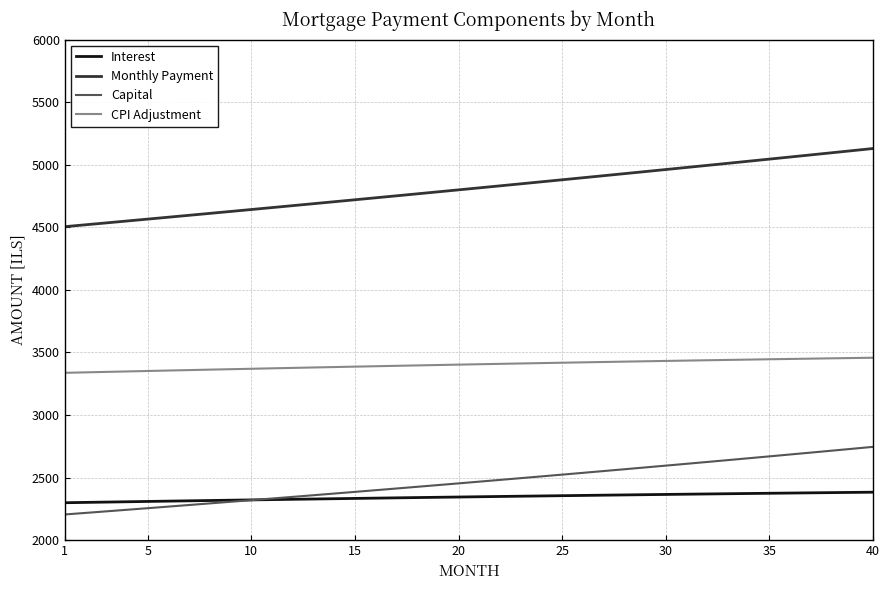

How many distinct data groups are displayed?

4